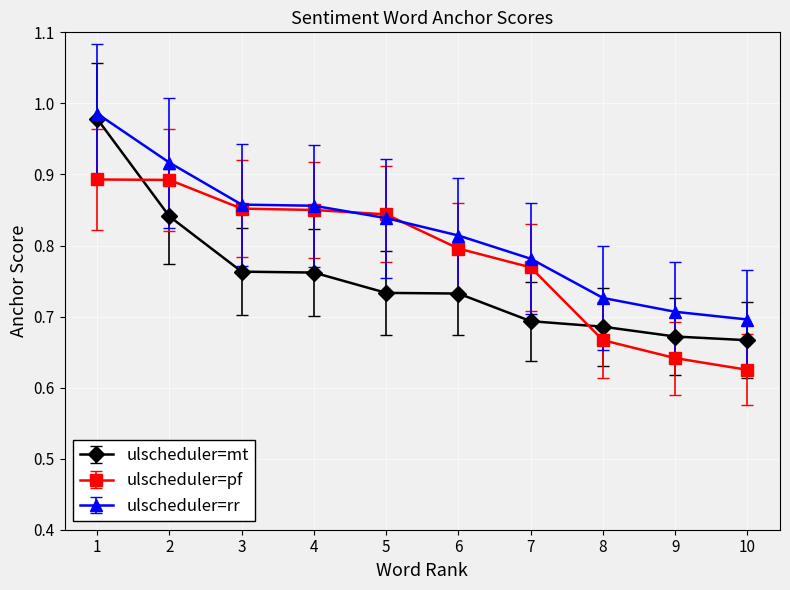

True or false: ulscheduler=pf has more than 2 interior local peaks.

False